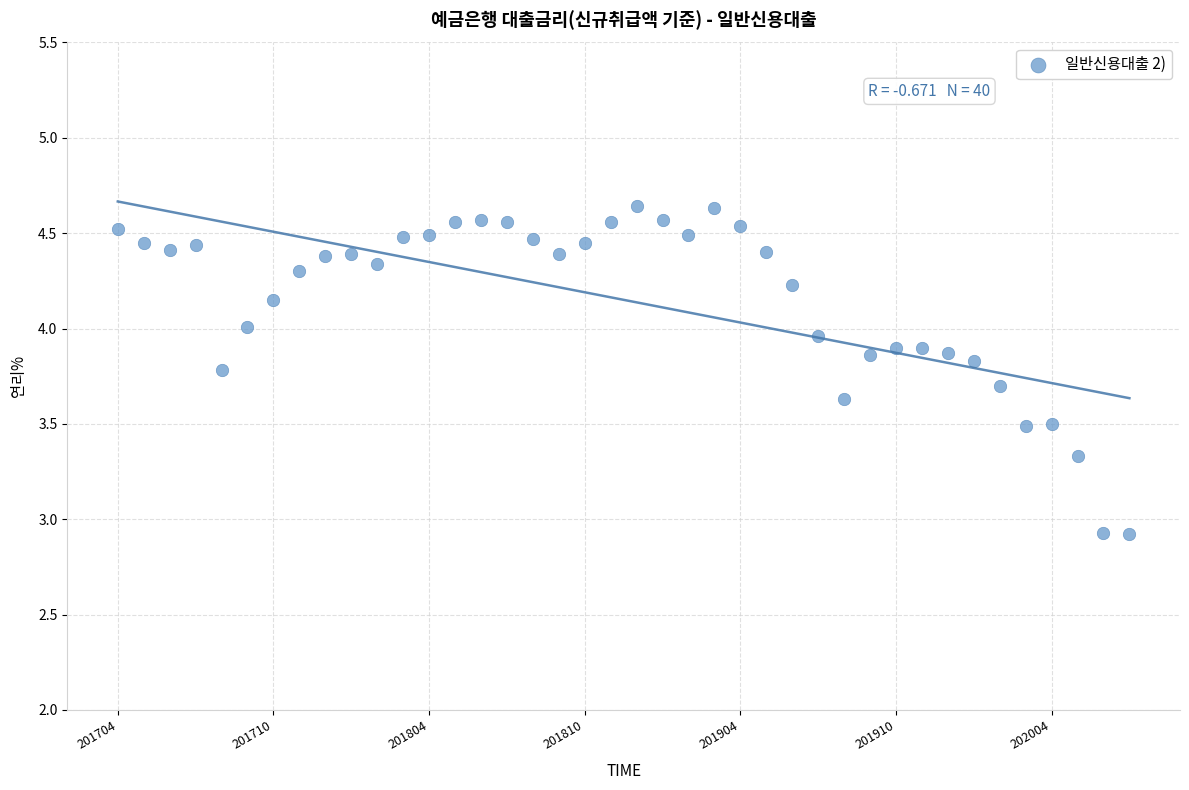

What is the range of Y values (max minus min)?

1.7